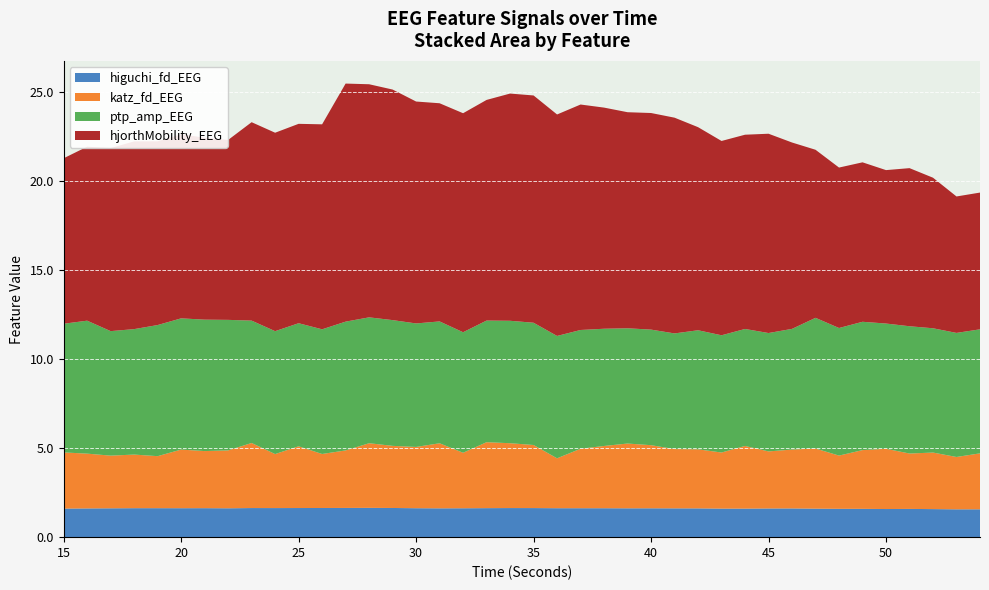

Reading left to right, list all the values displayed in this chart.

higuchi_fd_EEG: 15=1.6	16=1.6	17=1.6	18=1.6	19=1.6	20=1.6	21=1.6	22=1.6	23=1.6	24=1.6	25=1.6	26=1.6	27=1.6	28=1.6	29=1.6	30=1.6	31=1.6	32=1.6	33=1.6	34=1.6	35=1.6	36=1.6	37=1.6	38=1.6	39=1.6	40=1.6	41=1.6	42=1.6	43=1.6	44=1.6	45=1.6	46=1.6	47=1.6	48=1.6	49=1.6	50=1.6	51=1.6	52=1.6	53=1.6	54=1.6
katz_fd_EEG: 15=3.2	16=3.1	17=3.0	18=3.0	19=2.9	20=3.3	21=3.2	22=3.2	23=3.7	24=3.0	25=3.5	26=3.0	27=3.2	28=3.6	29=3.5	30=3.4	31=3.7	32=3.1	33=3.7	34=3.6	35=3.5	36=2.8	37=3.3	38=3.5	39=3.6	40=3.5	41=3.3	42=3.3	43=3.1	44=3.5	45=3.2	46=3.3	47=3.4	48=3.0	49=3.3	50=3.4	51=3.1	52=3.2	53=2.9	54=3.1
ptp_amp_EEG: 15=7.2	16=7.5	17=7.0	18=7.0	19=7.4	20=7.4	21=7.4	22=7.3	23=6.9	24=6.9	25=6.9	26=7.0	27=7.2	28=7.1	29=7.1	30=6.9	31=6.8	32=6.8	33=6.8	34=6.9	35=6.9	36=6.9	37=6.7	38=6.6	39=6.5	40=6.5	41=6.5	42=6.7	43=6.6	44=6.6	45=6.6	46=6.8	47=7.3	48=7.2	49=7.2	50=7.0	51=7.1	52=7.0	53=7.0	54=7.0
hjorthMobility_EEG: 15=9.3	16=9.8	17=10.3	18=10.5	19=10.3	20=10.3	21=10.2	22=10.1	23=11.1	24=11.1	25=11.2	26=11.5	27=13.4	28=13.1	29=12.9	30=12.5	31=12.2	32=12.3	33=12.4	34=12.8	35=12.8	36=12.4	37=12.7	38=12.4	39=12.1	40=12.2	41=12.1	42=11.4	43=10.9	44=10.9	45=11.2	46=10.5	47=9.4	48=9.0	49=8.9	50=8.6	51=8.9	52=8.4	53=7.7	54=7.7